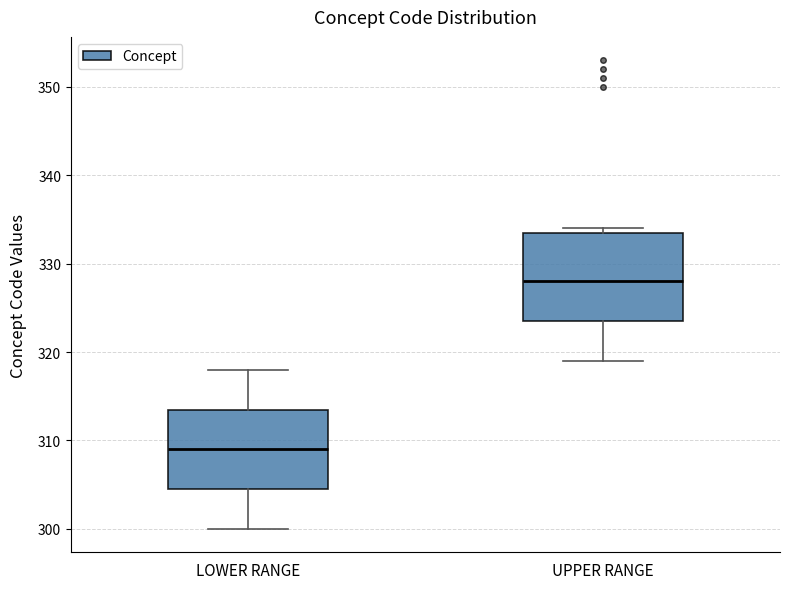

Which box has the lowest median line?

LOWER RANGE